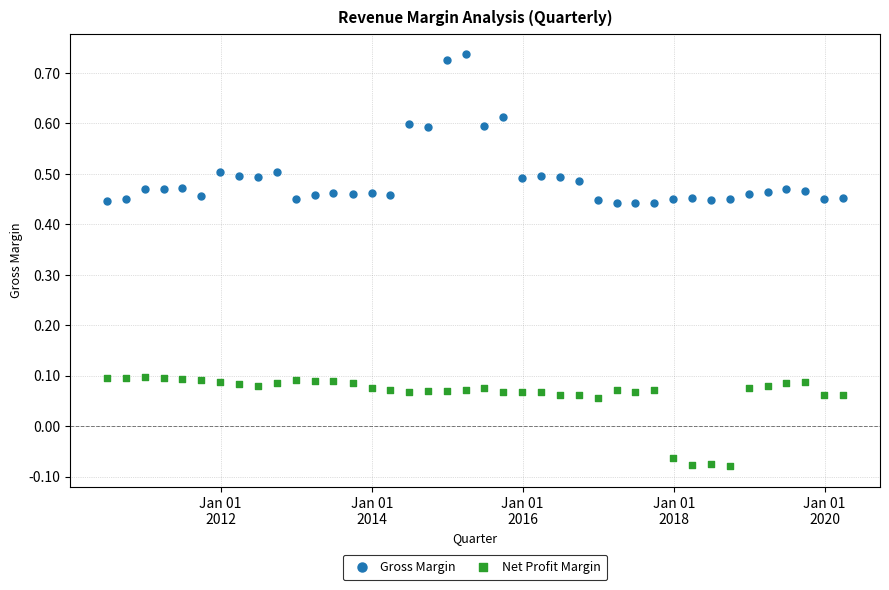

Across all data points, what is the range of Y values (max minus min)?

0.8